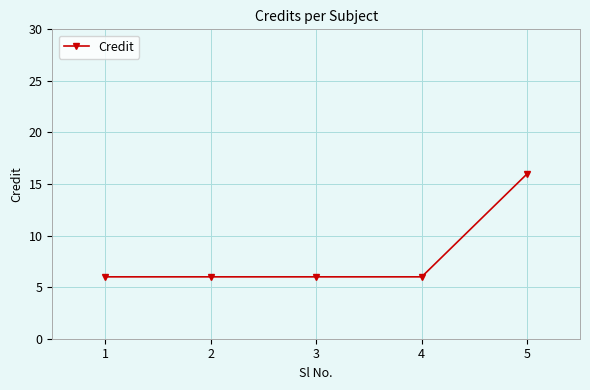

Which label corresponds to the largest value in the chart?

5